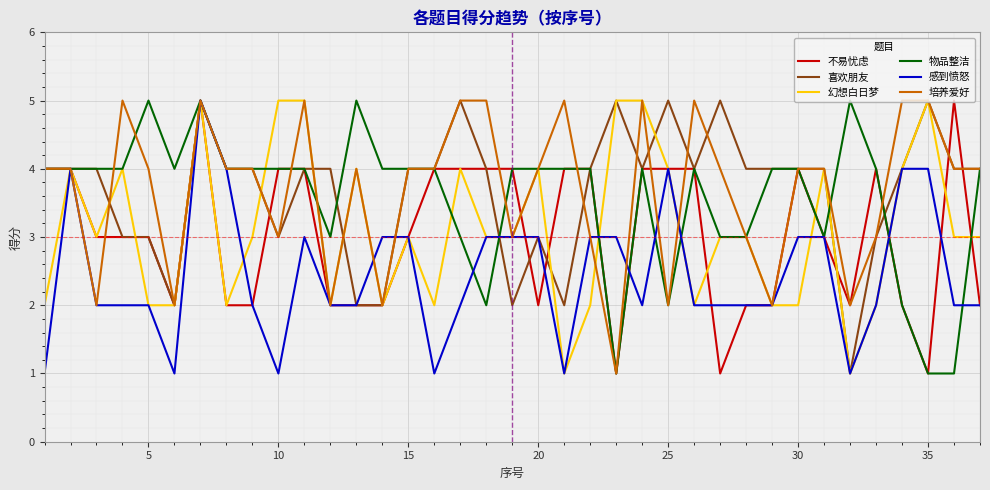

True or false: 不易忧虑 and 喜欢朋友 intersect in this chart.

True